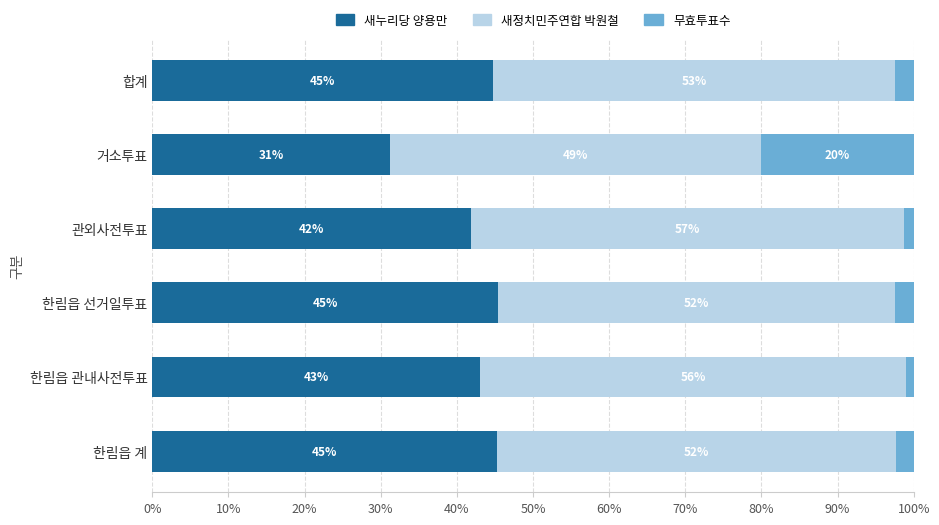

What value does the 새누리당 양용만 series have at 한림읍 계?

45.2